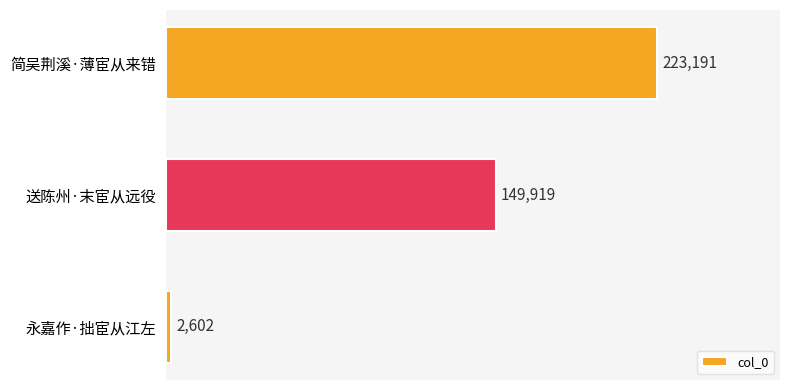

True or false: the data shows 223191 at 简吴荆溪·薄宦从来错.

True